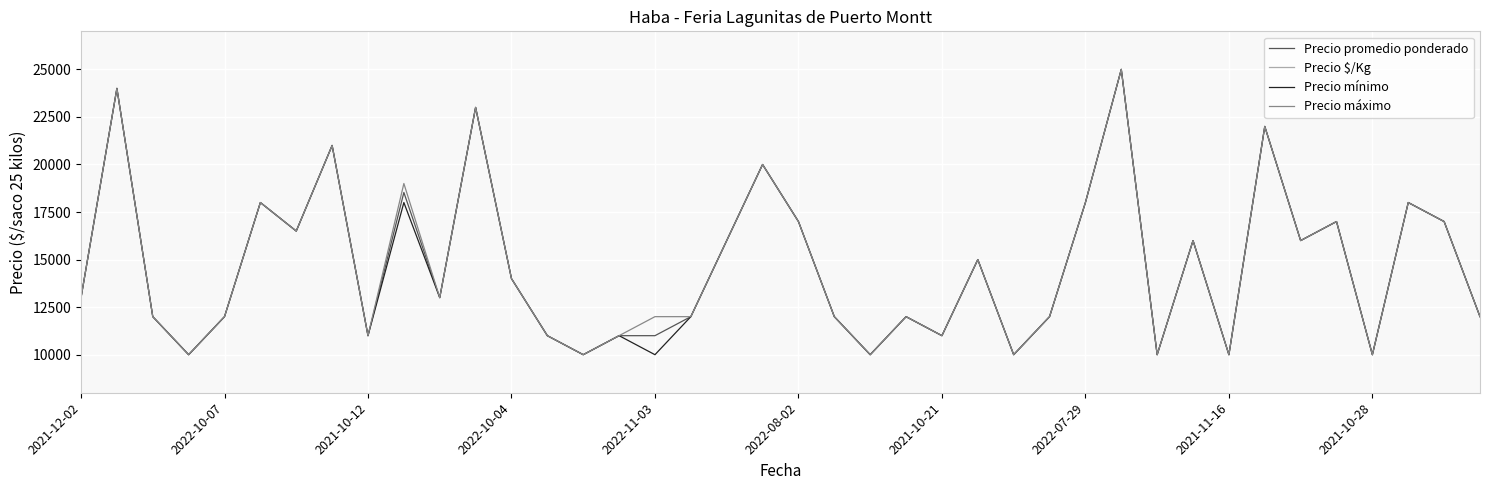

What is the highest value of the Precio mínimo series?

25000